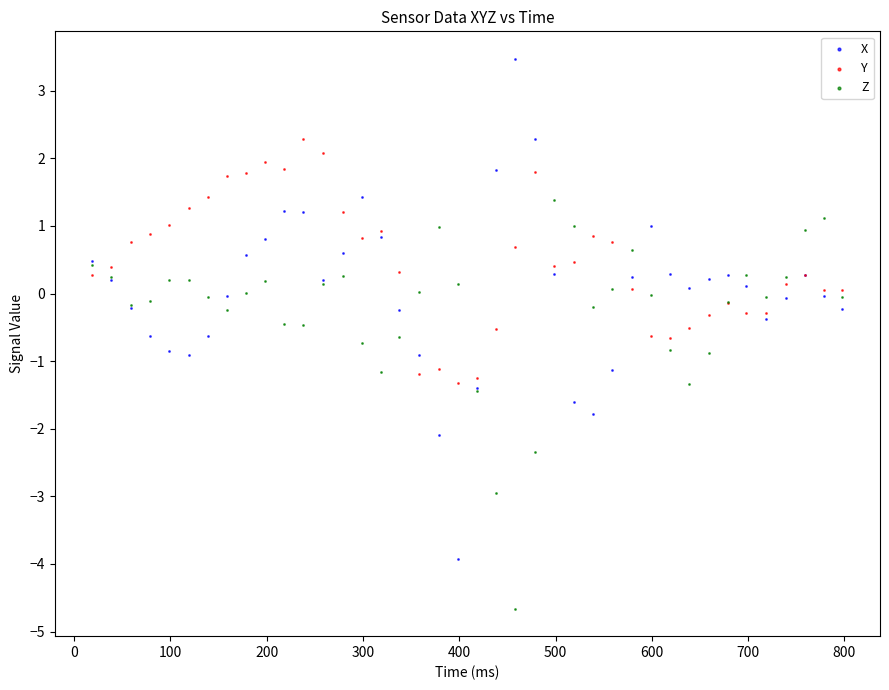

Which series reaches the minimum Y coordinate?

Z